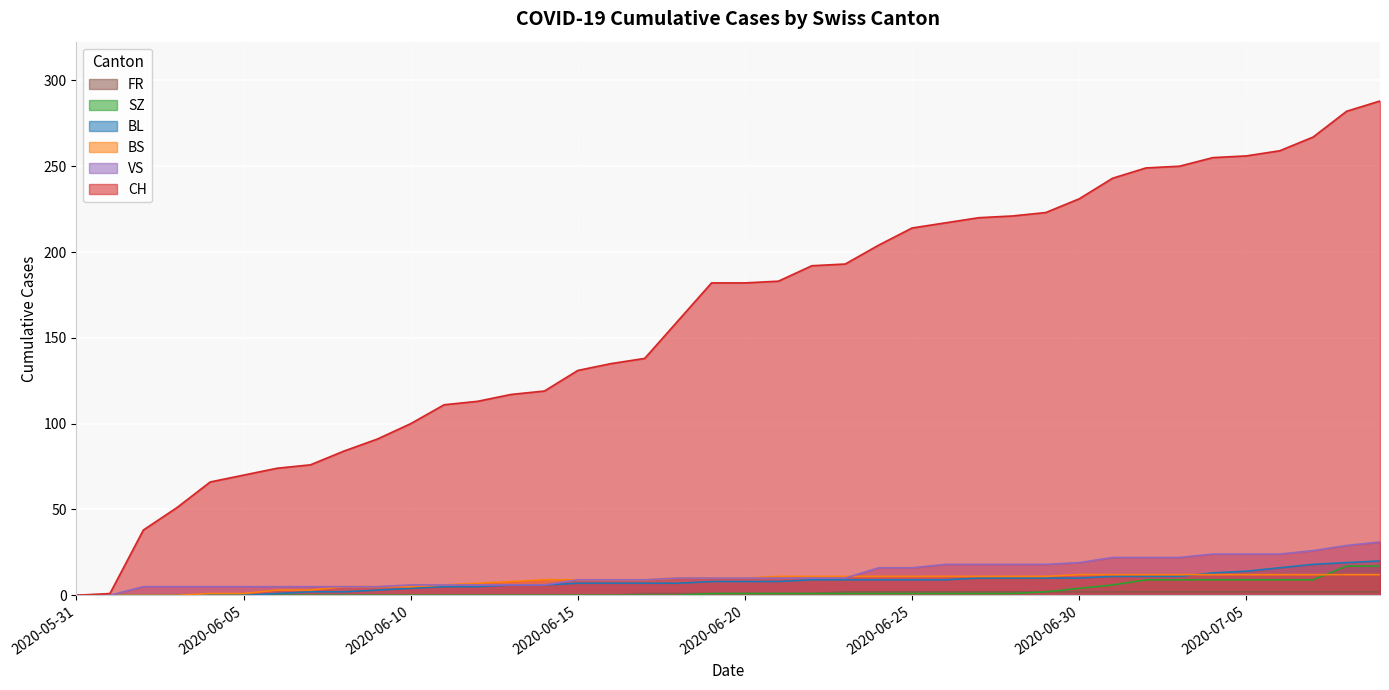

How many series are shown in this chart?

6